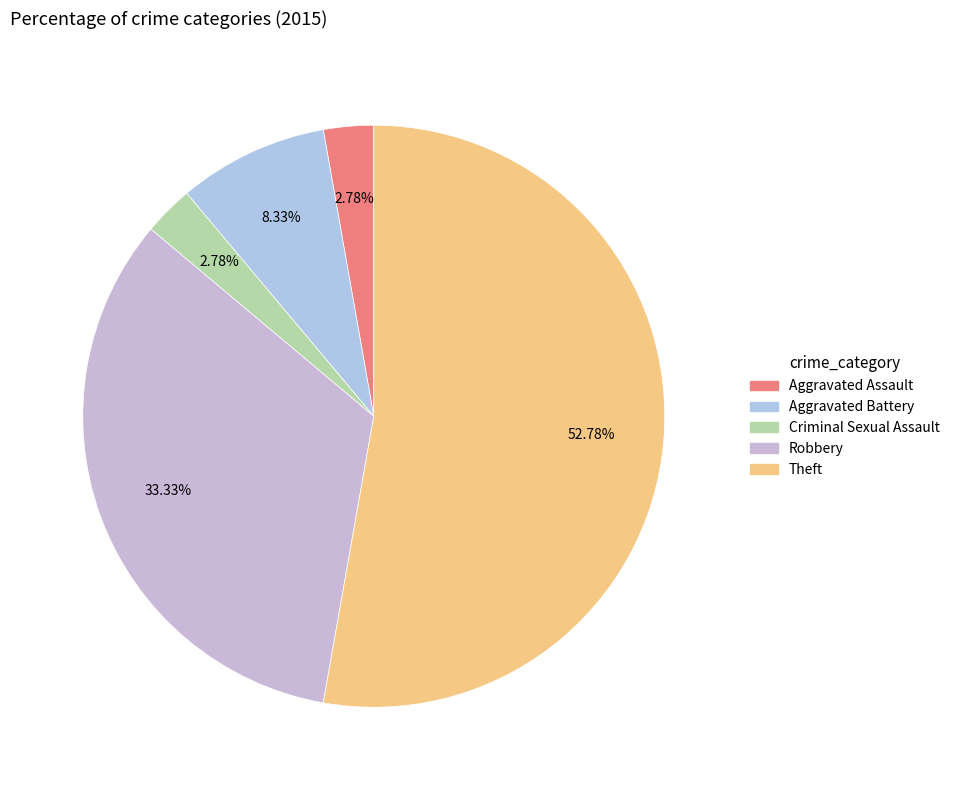

Count the number of slices in the pie.

5